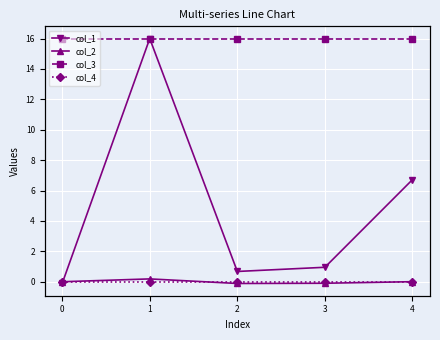

Where is the first local minimum for col_1?

2